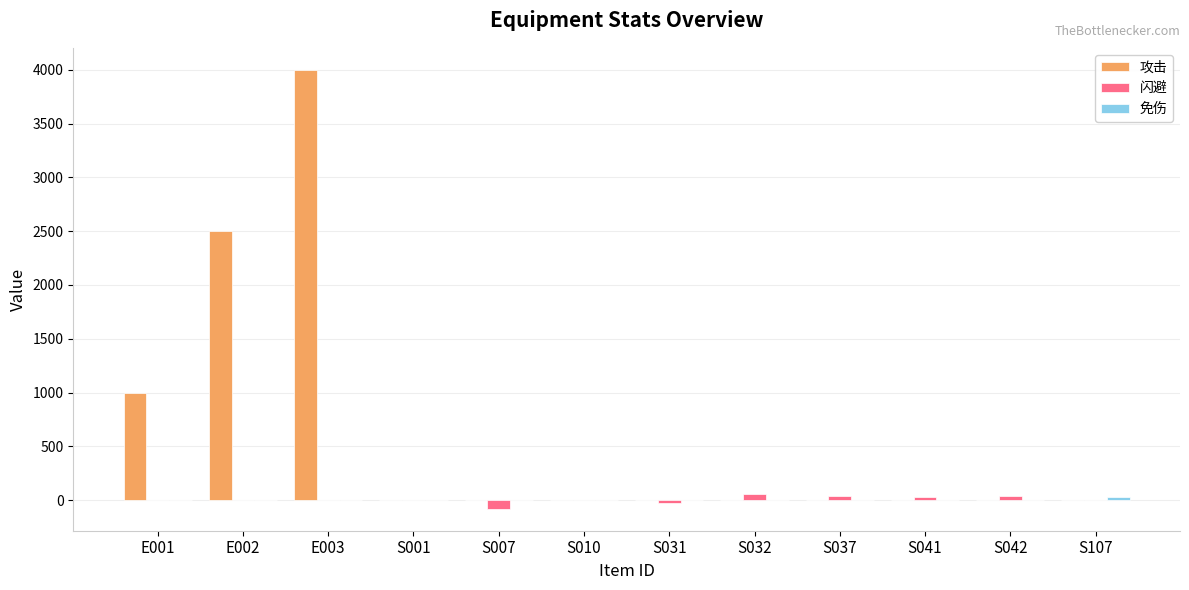

The value of 攻击 at S007 is 0. True or false?

True